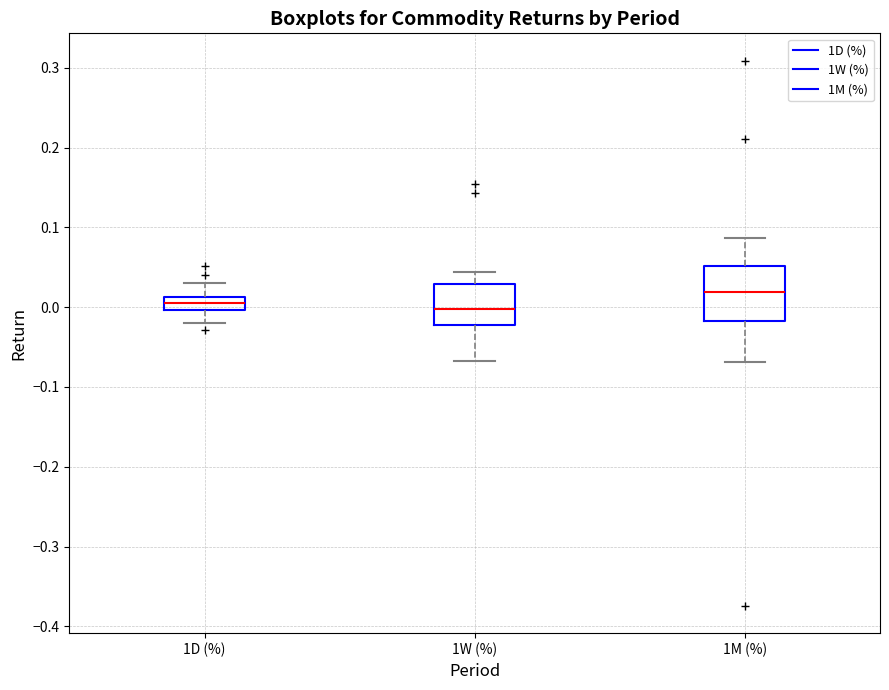

Reading left to right, read every box against the y-axis: the position of its median line, the range the box covers, and the ends of its whiskers. The values are not printed on the chart, so give them approximately, as read against the axis.

1D (%): median 0.01 (inside the box), box 0.00 to 0.01, whiskers -0.02 to 0.03
1W (%): median 0.00, box -0.02 to 0.03, whiskers -0.07 to 0.04
1M (%): median 0.02, box -0.02 to 0.05, whiskers -0.07 to 0.09